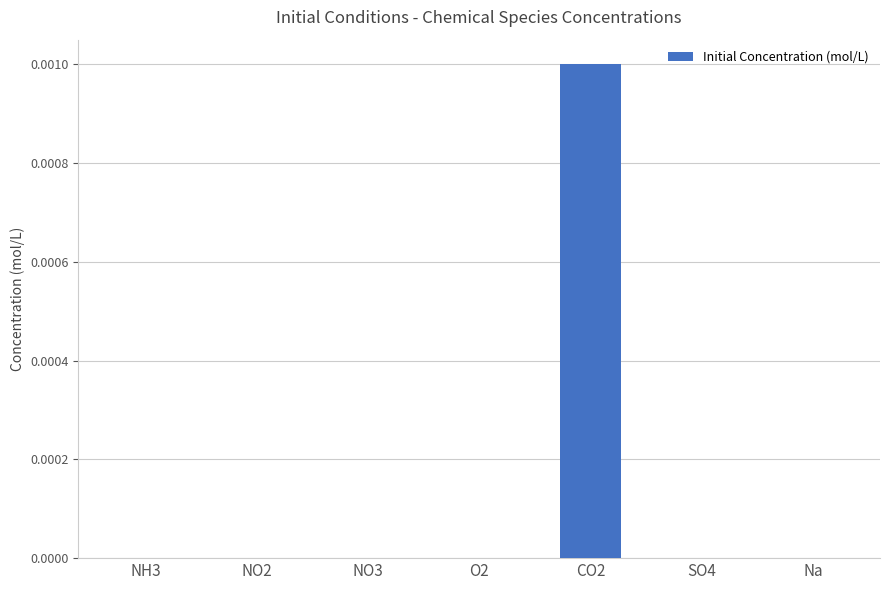

Is it true that the value at Na is 0.0?

True